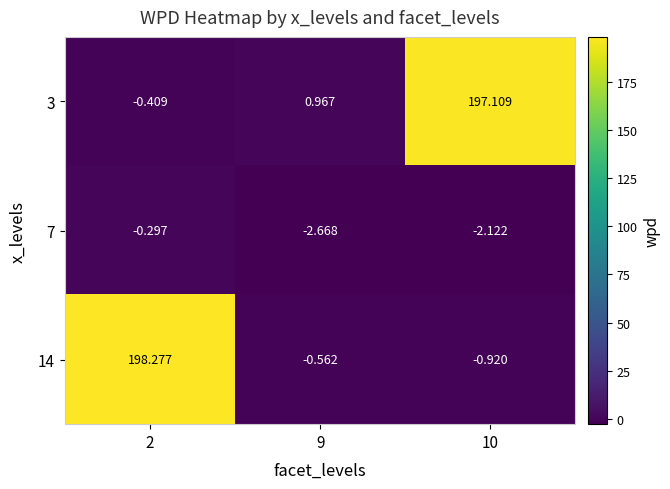

List the series in order of their peak value, lowest first.

7, 3, 14